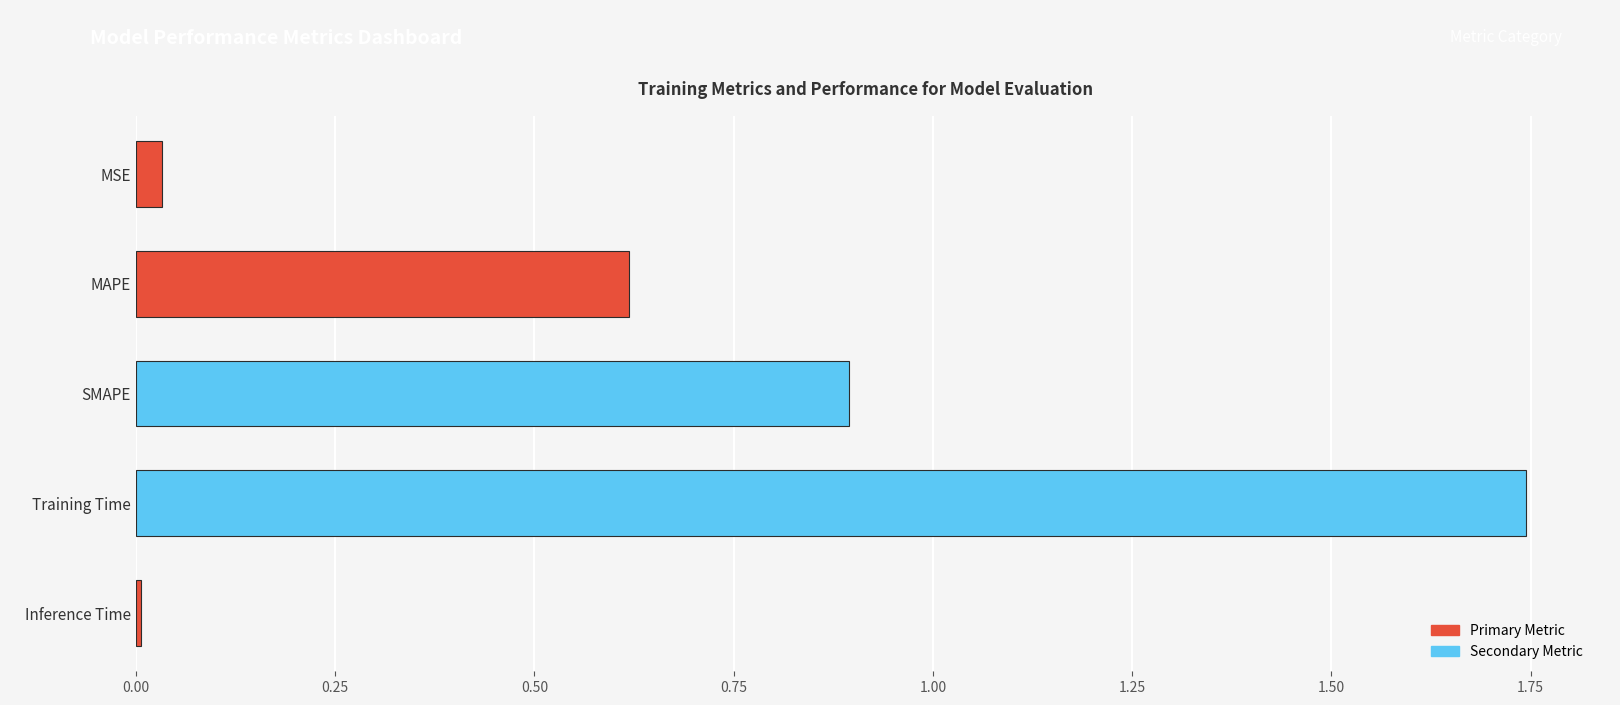

At which category does the chart reach its peak across all series?

Training Time